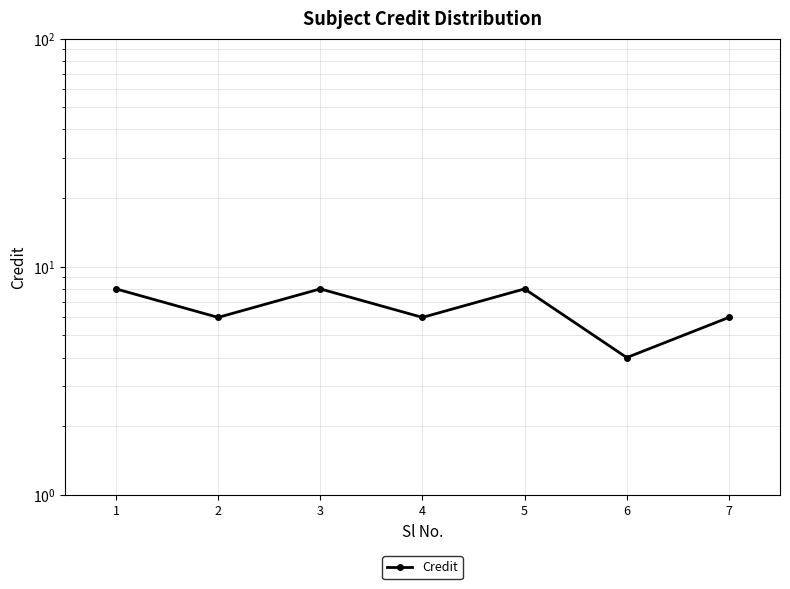

What is the difference between the values at 7 and 6?

2